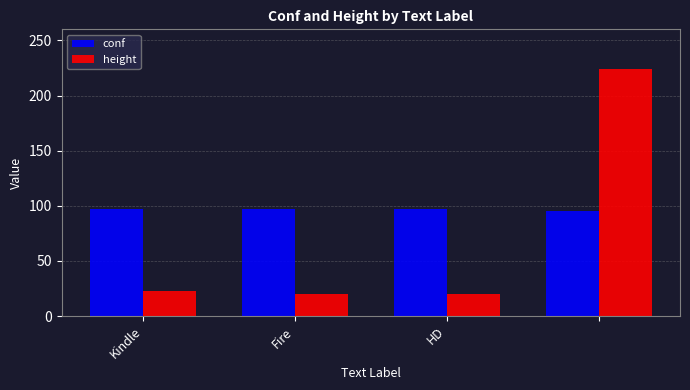

What are all the series names shown in the legend?

conf, height